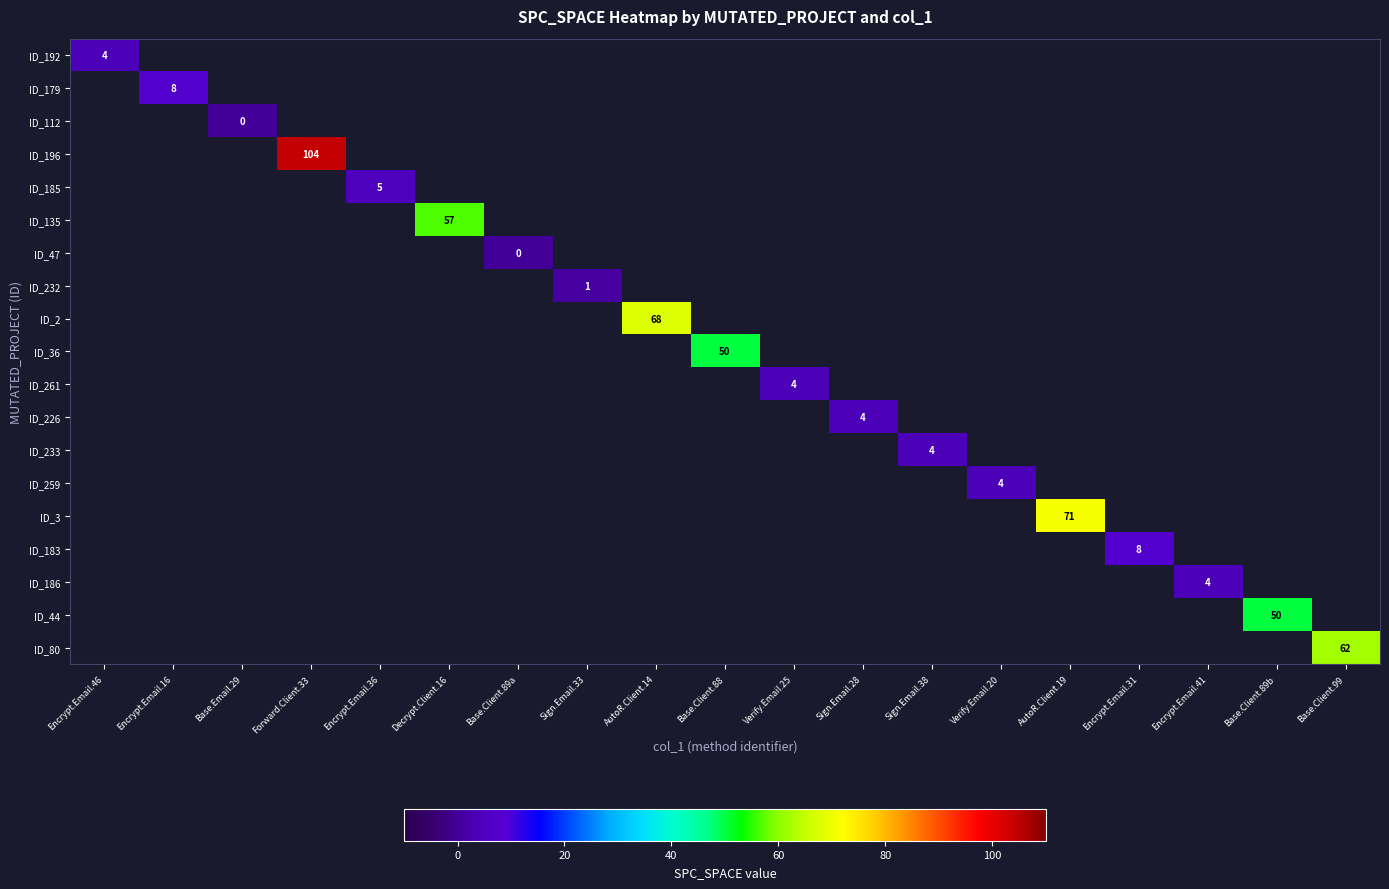

Is it true that ID_233 equals 4.0 at Sign.Email.38?

True